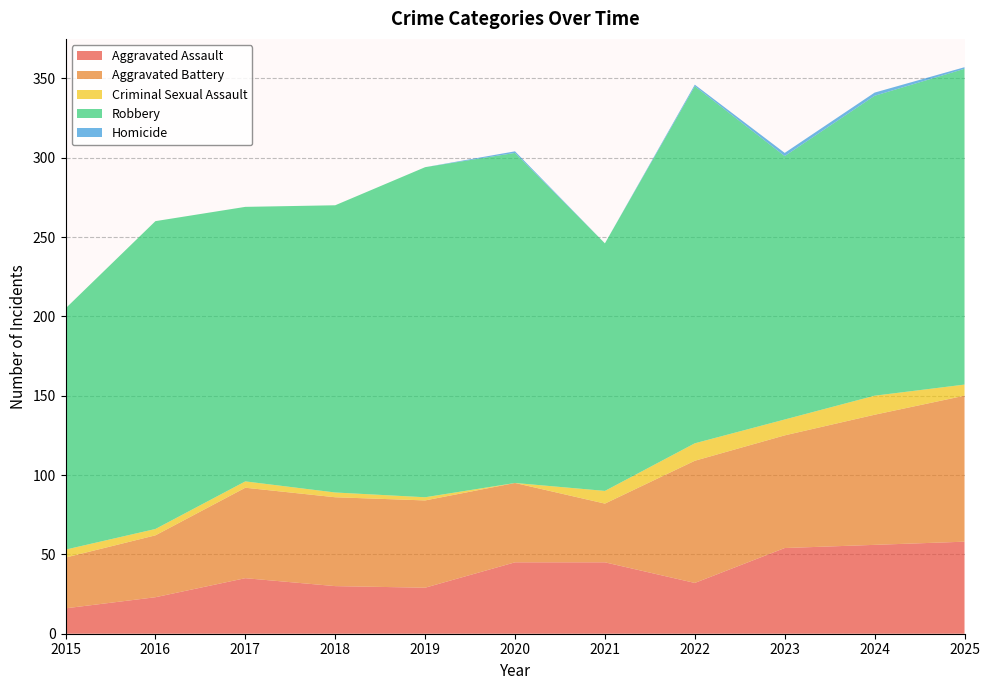

Reading left to right, list all the values displayed in this chart.

Aggravated Assault: 2015=16	2016=23	2017=35	2018=30	2019=29	2020=45	2021=45	2022=32	2023=54	2024=56	2025=58
Aggravated Battery: 2015=32	2016=39	2017=57	2018=56	2019=55	2020=50	2021=37	2022=77	2023=71	2024=82	2025=92
Criminal Sexual Assault: 2015=5	2016=4	2017=4	2018=3	2019=2	2020=0	2021=8	2022=11	2023=10	2024=12	2025=7
Robbery: 2015=152	2016=194	2017=173	2018=181	2019=208	2020=208	2021=156	2022=225	2023=166	2024=189	2025=199
Homicide: 2015=0	2016=0	2017=0	2018=0	2019=0	2020=1	2021=0	2022=1	2023=2	2024=2	2025=1